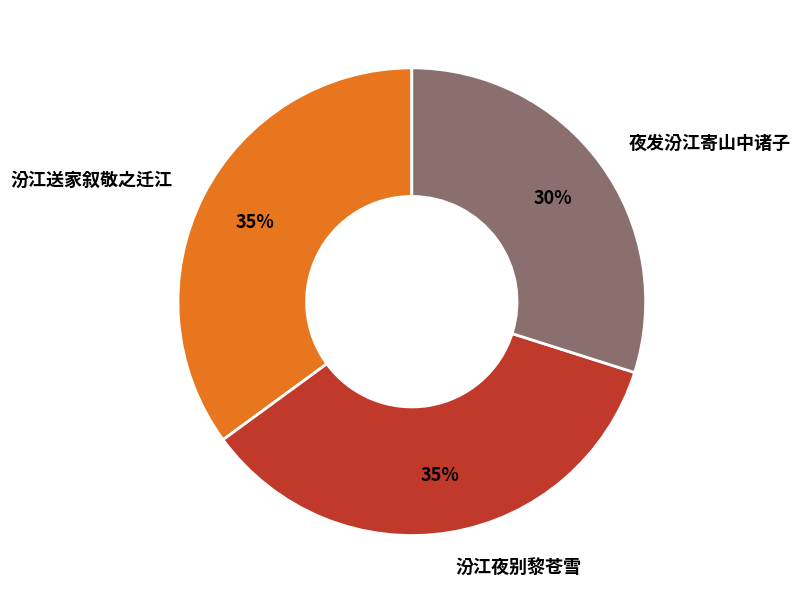

Is the sum of 夜发汾江寄山中诸子 and 汾江夜别黎苍雪 greater than half?

Yes